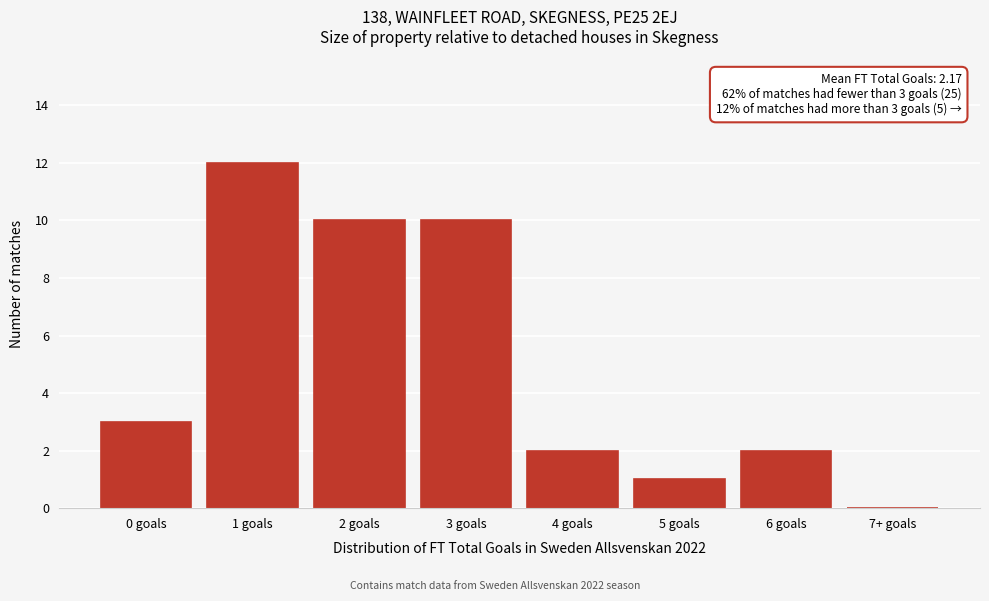

Reading left to right, what are all the values shown in this chart?

0 goals=3	1 goals=12	2 goals=10	3 goals=10	4 goals=2	5 goals=1	6 goals=2	7+ goals=0